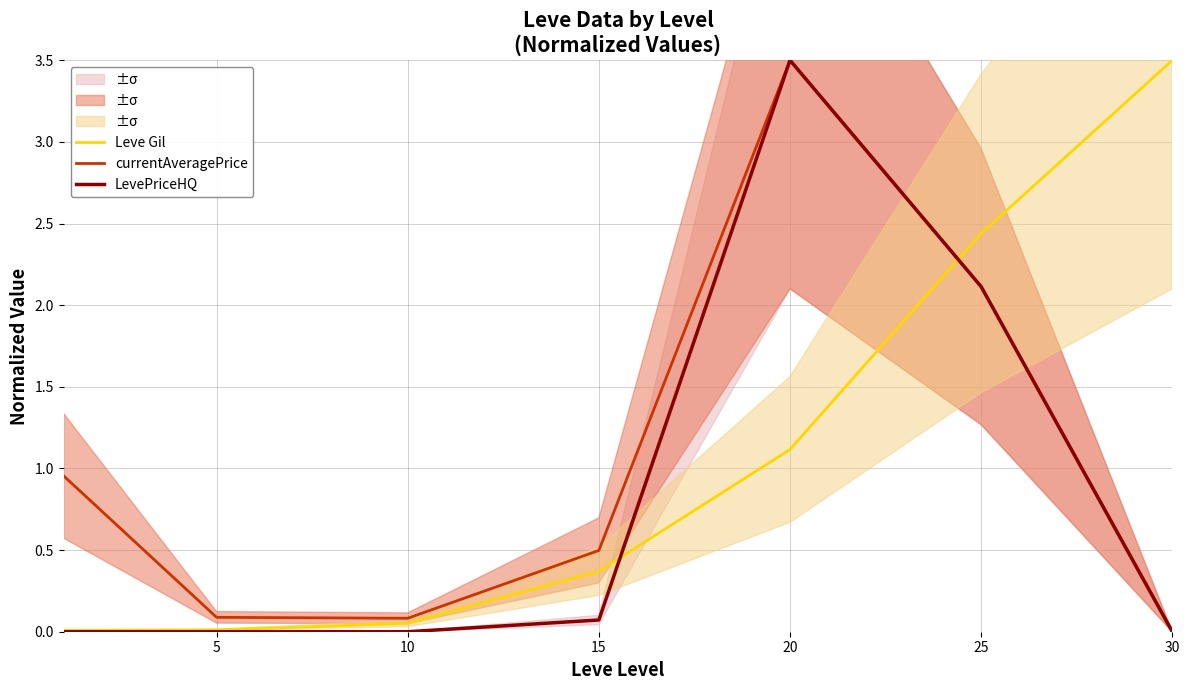

Reading left to right, extract all data points from this chart.

Leve Gil: 0.0	0.0	0.1	0.4	1.1	2.4	3.5
currentAveragePrice: 1.0	0.1	0.1	0.5	3.5	2.1	0.0
LevePriceHQ: 0.0	0.0	0.0	0.1	3.5	2.1	0.0